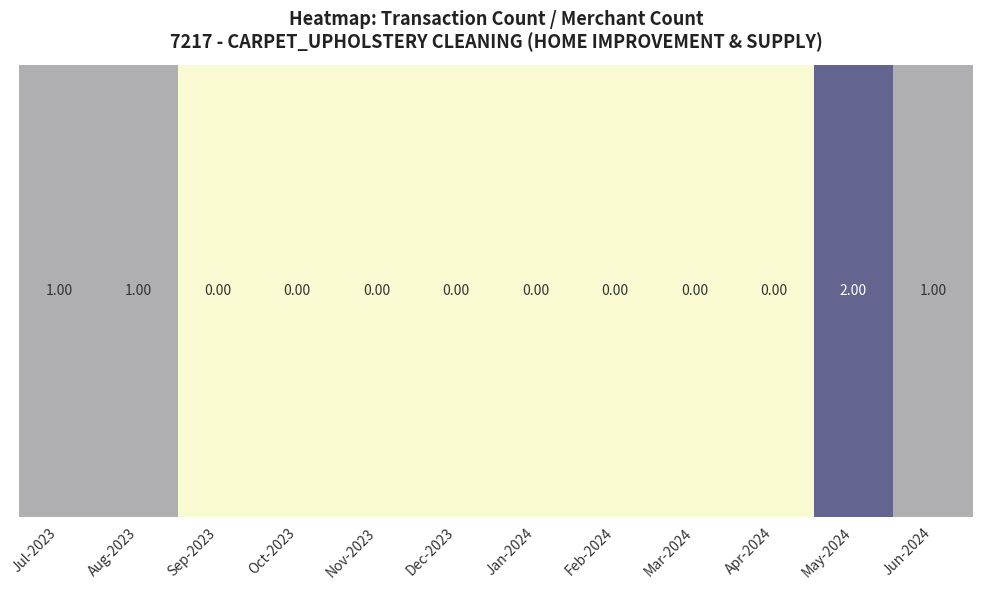

Reading left to right, transcribe all the data shown in this chart.

1	1	0	0	0	0	0	0	0	0	2	1